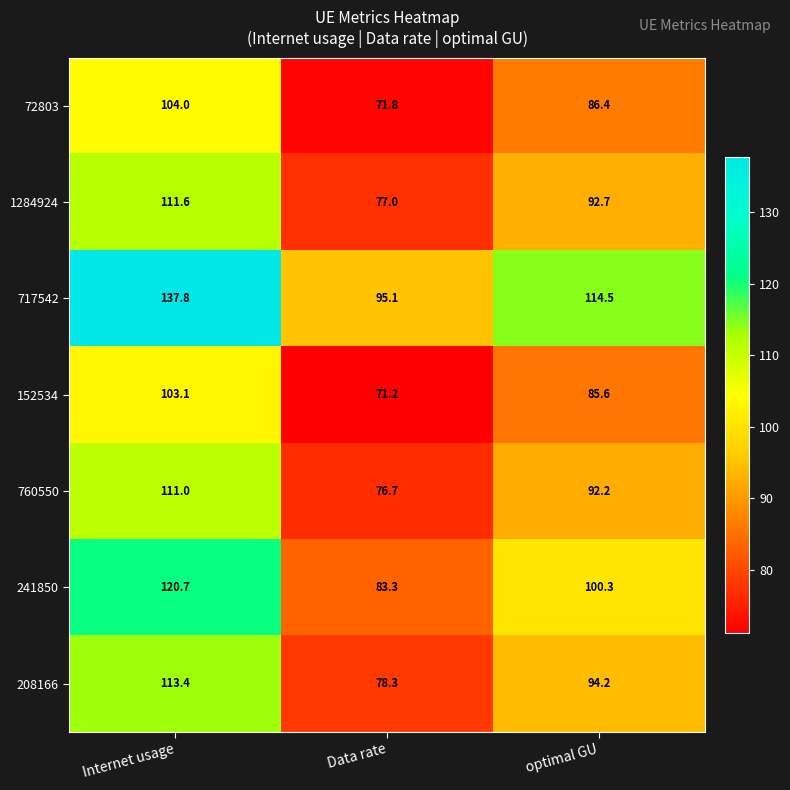

What is the difference between the highest and lowest values at optimal GU?

28.9